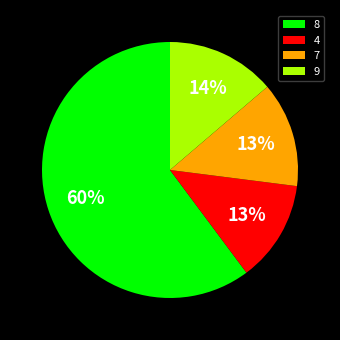

To the nearest percent, what is the combined percentage of 8 and 9?

74%